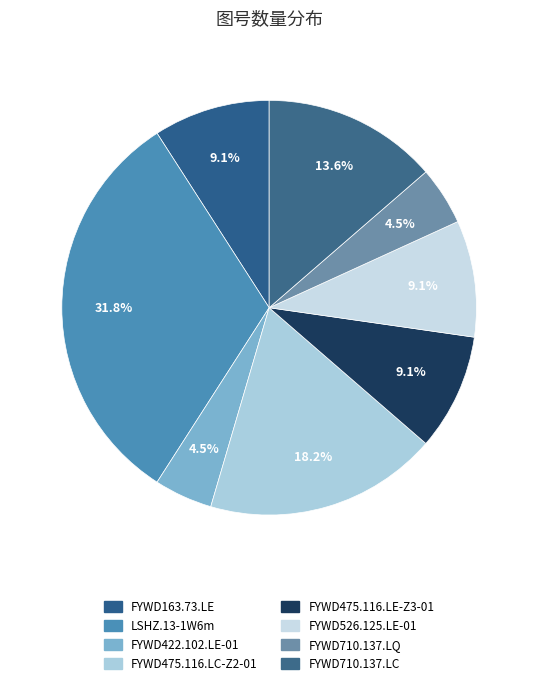

How many slices are in this pie chart?

8